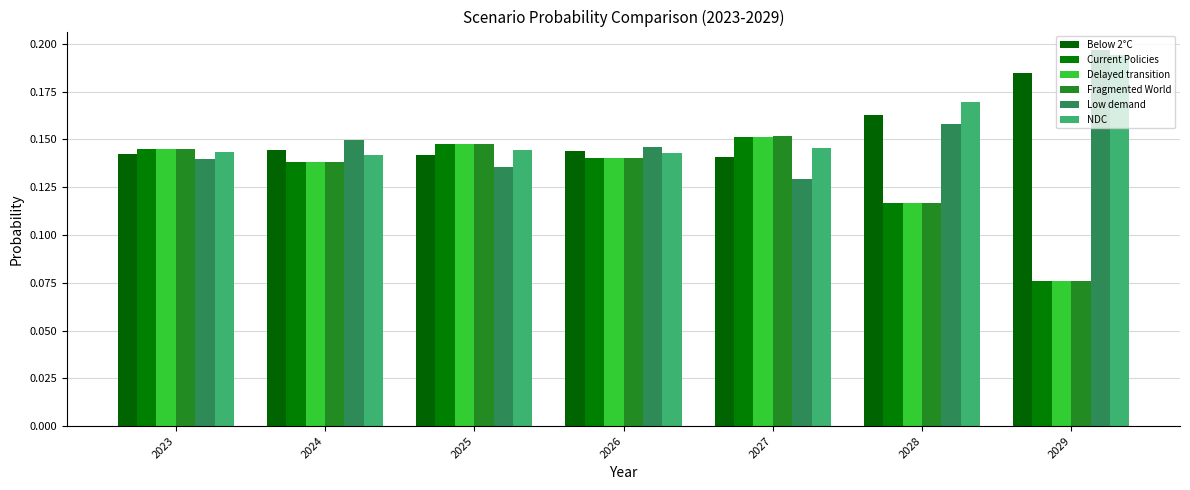

Reading left to right, what are all the values shown in this chart?

Below 2°C: 2023=0.1	2024=0.1	2025=0.1	2026=0.1	2027=0.1	2028=0.2	2029=0.2
Current Policies: 2023=0.1	2024=0.1	2025=0.1	2026=0.1	2027=0.2	2028=0.1	2029=0.1
Delayed transition: 2023=0.1	2024=0.1	2025=0.1	2026=0.1	2027=0.2	2028=0.1	2029=0.1
Fragmented World: 2023=0.1	2024=0.1	2025=0.1	2026=0.1	2027=0.2	2028=0.1	2029=0.1
Low demand: 2023=0.1	2024=0.1	2025=0.1	2026=0.1	2027=0.1	2028=0.2	2029=0.2
NDC: 2023=0.1	2024=0.1	2025=0.1	2026=0.1	2027=0.1	2028=0.2	2029=0.2